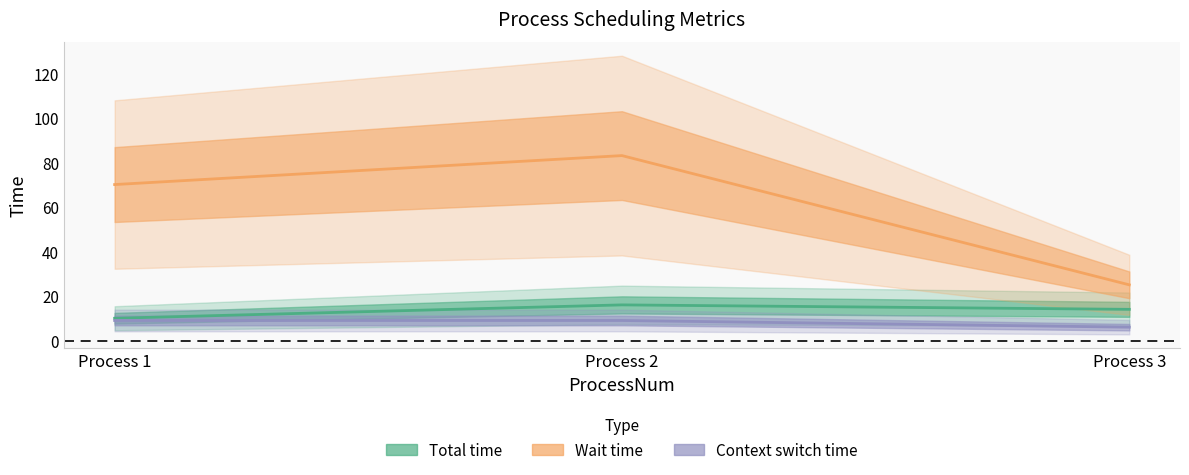

At which label is Wait time closest to 54?

Process 1